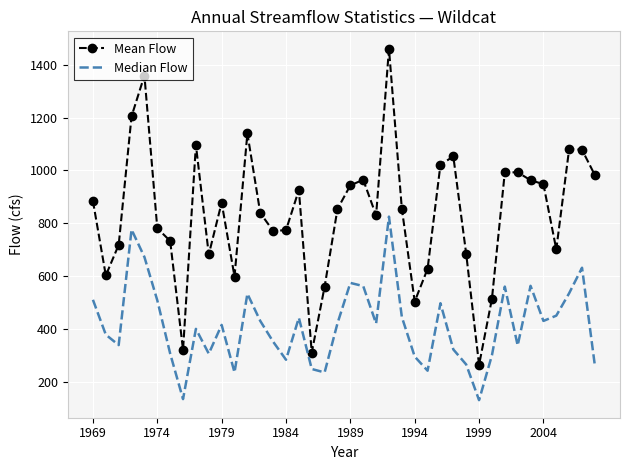

What is the maximum value shown in the chart?

1460.1